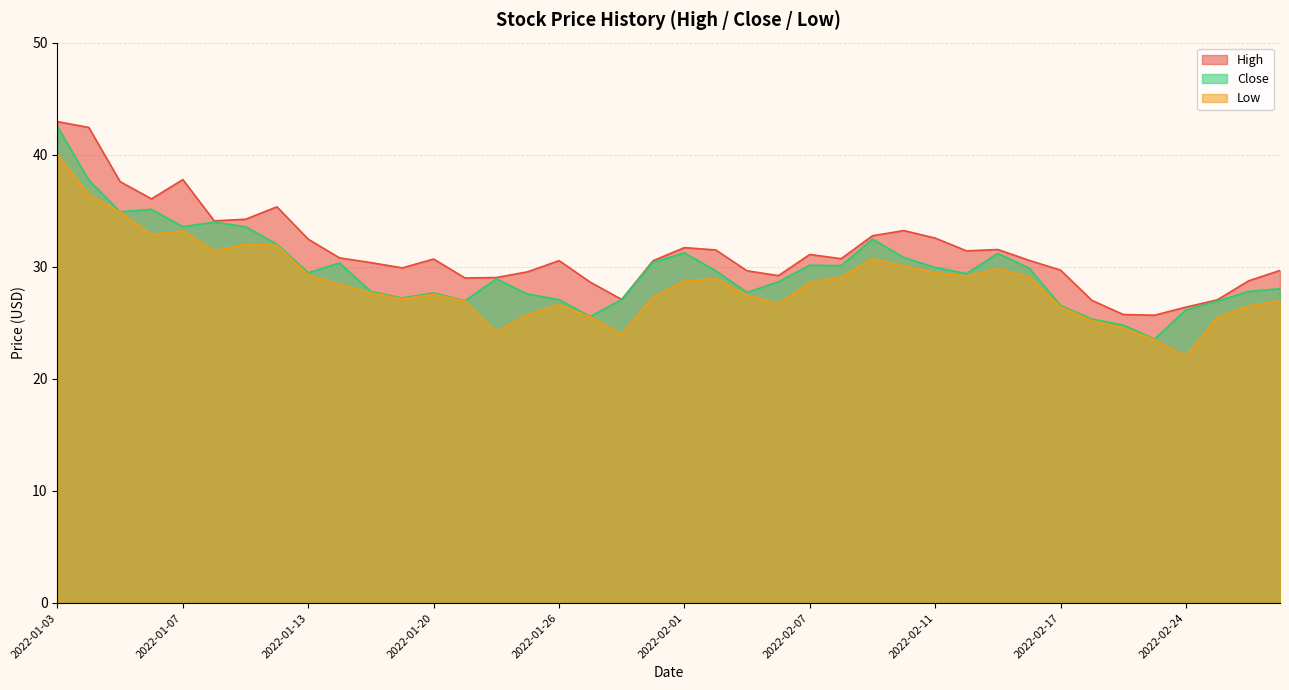

Where is Close nearest to the value 33?

2022-02-09